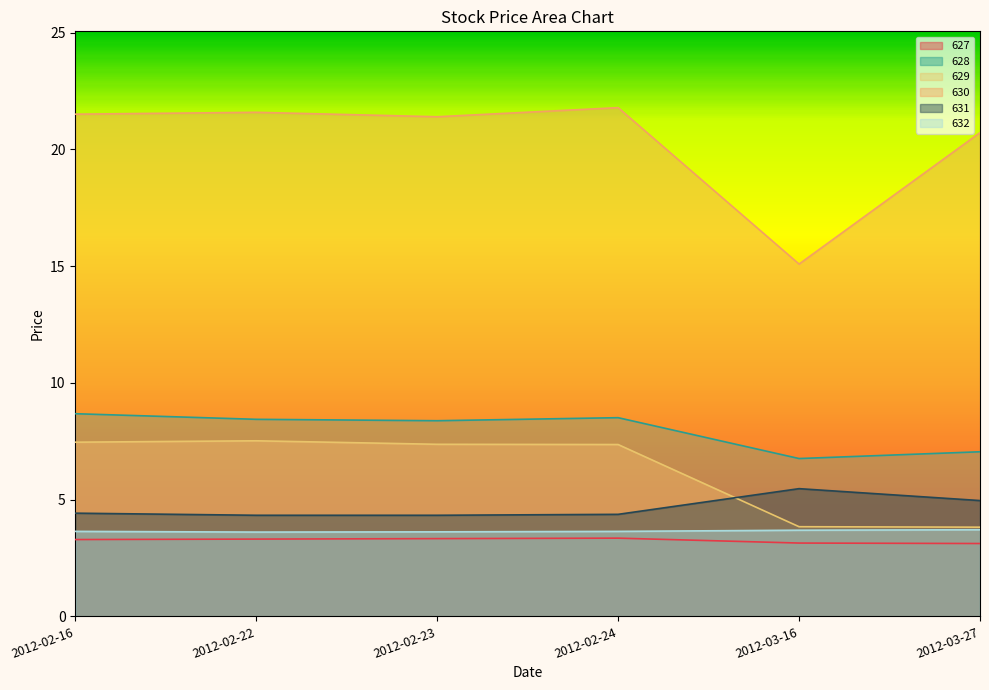

Count the number of data series in this chart.

6